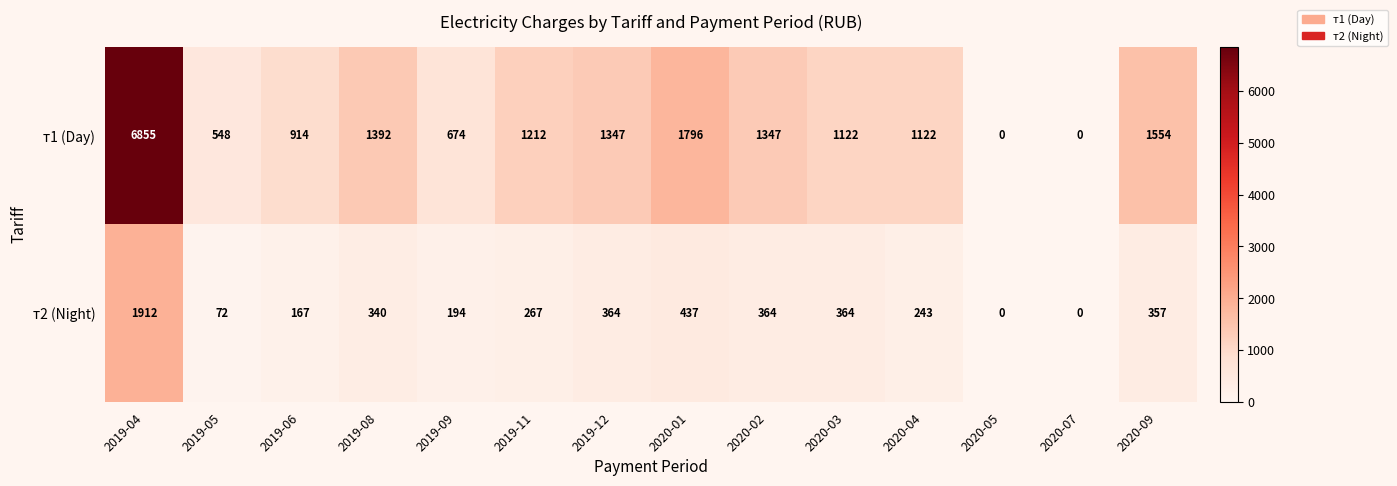

Reading left to right, what are all the values shown in this chart?

т1 (Day): 2019-04=6855	2019-05=548	2019-06=914	2019-08=1392	2019-09=674	2019-11=1212	2019-12=1347	2020-01=1796	2020-02=1347	2020-03=1122	2020-04=1122	2020-05=0	2020-07=0	2020-09=1554
т2 (Night): 2019-04=1912	2019-05=72	2019-06=167	2019-08=340	2019-09=194	2019-11=267	2019-12=364	2020-01=437	2020-02=364	2020-03=364	2020-04=243	2020-05=0	2020-07=0	2020-09=357